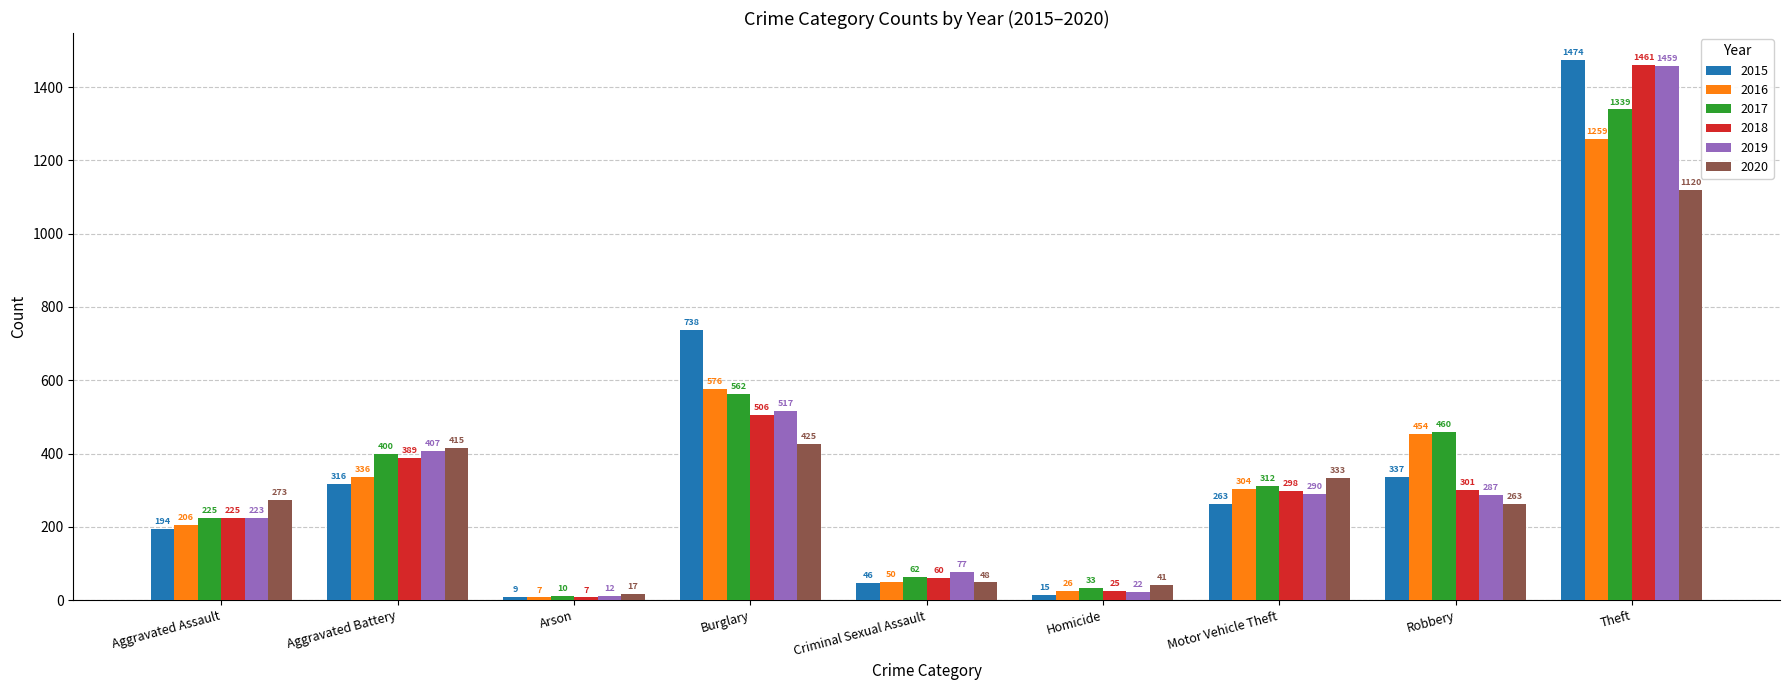

Which category has the highest value in the 2020 series?

Theft